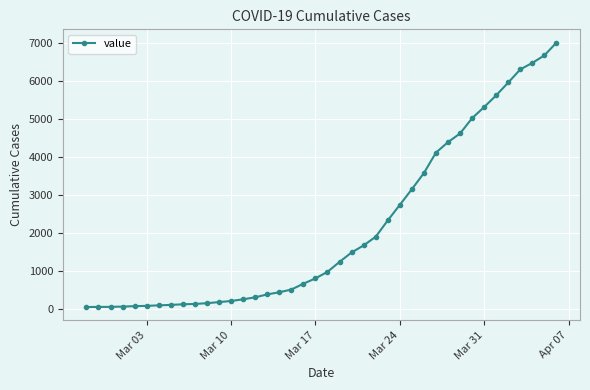

What is the smallest value displayed?

51